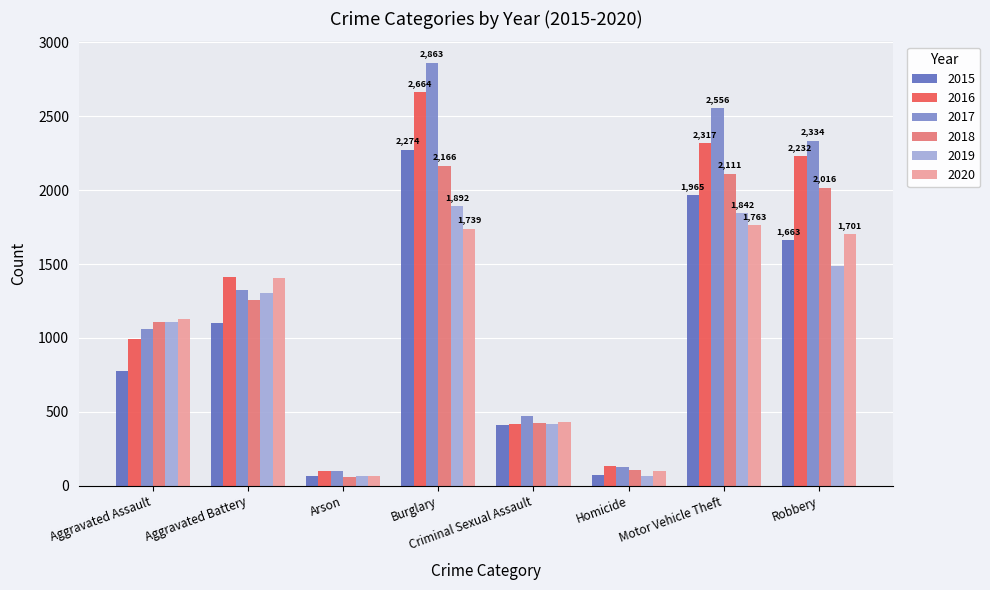

Is the value of 2015 at Aggravated Battery greater than the value of 2017 at Criminal Sexual Assault?

Yes